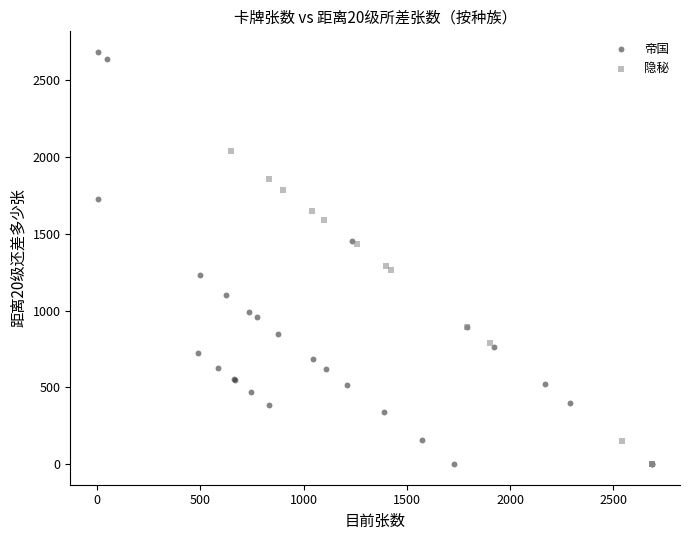

Which series has the widest spread of Y values?

帝国